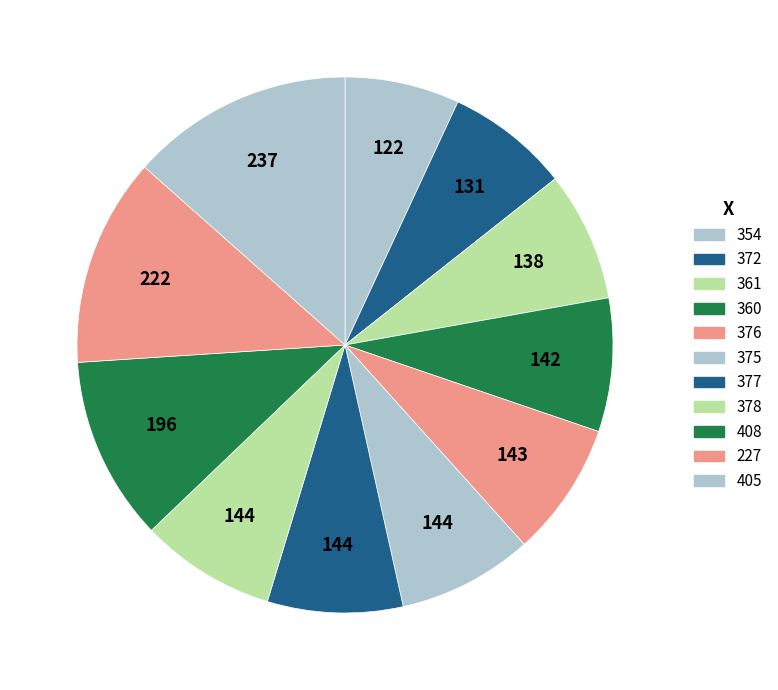

Is it true that 372 is 15% of the pie?

False